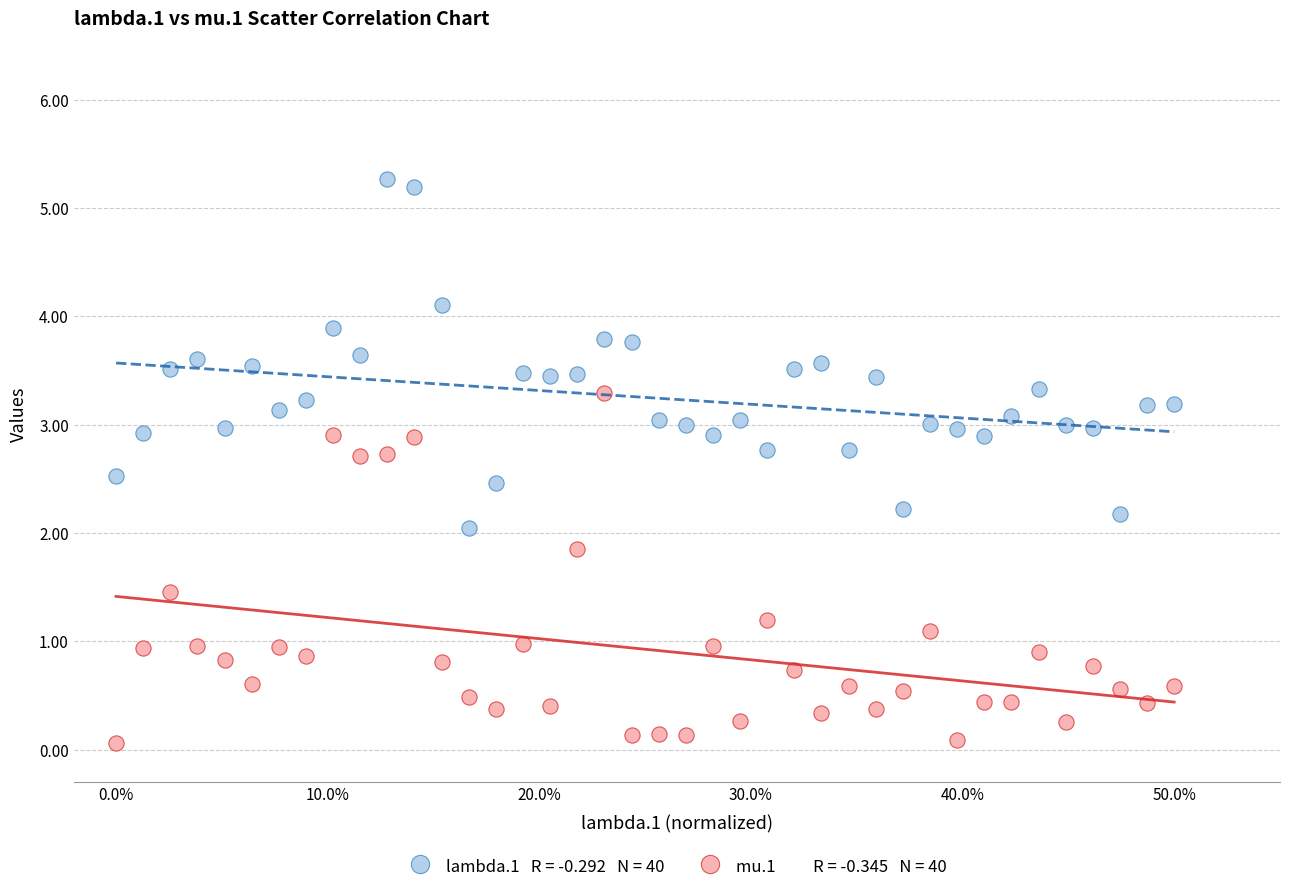

Across all data points, what is the range of Y values (max minus min)?

5.2